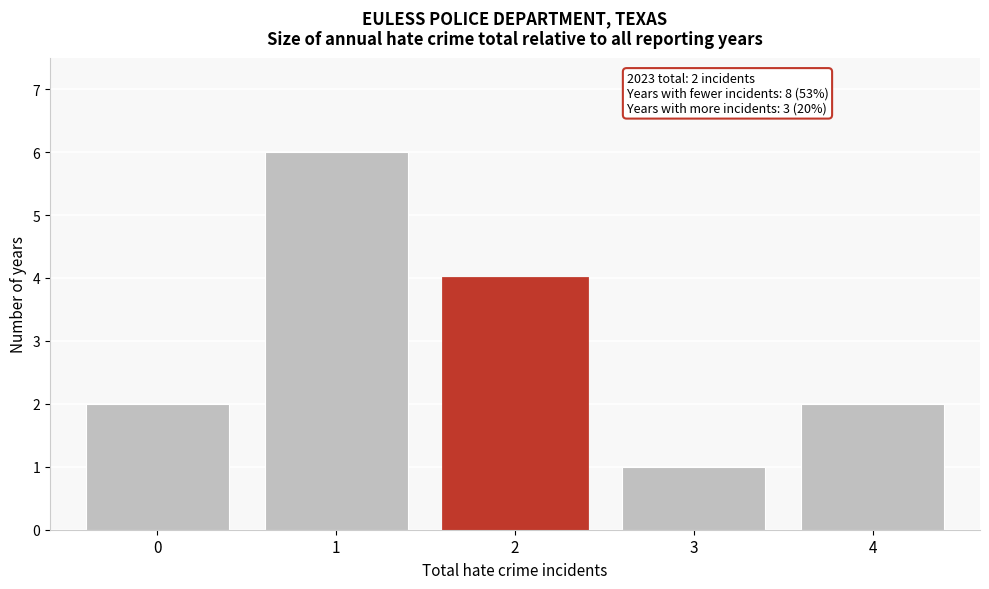

Which range on the x-axis has the tallest bar?

0.5 to 1.5